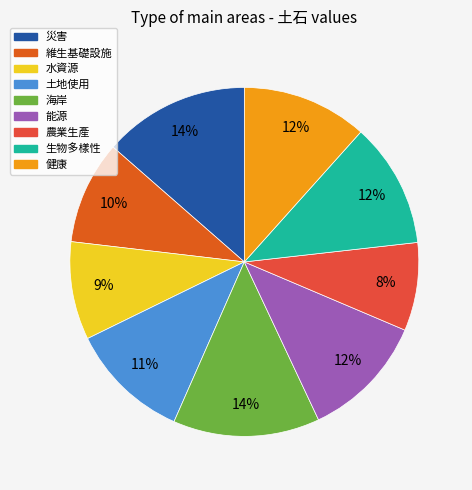

Count the number of slices in the pie.

9